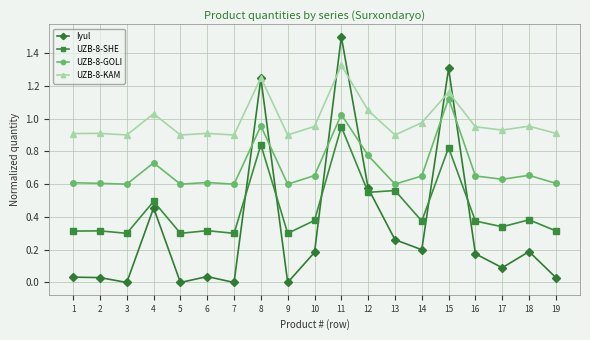

List the series in order of their overall mean, highest first.

UZB-8-KAM, UZB-8-GOLI, UZB-8-SHE, Iyul